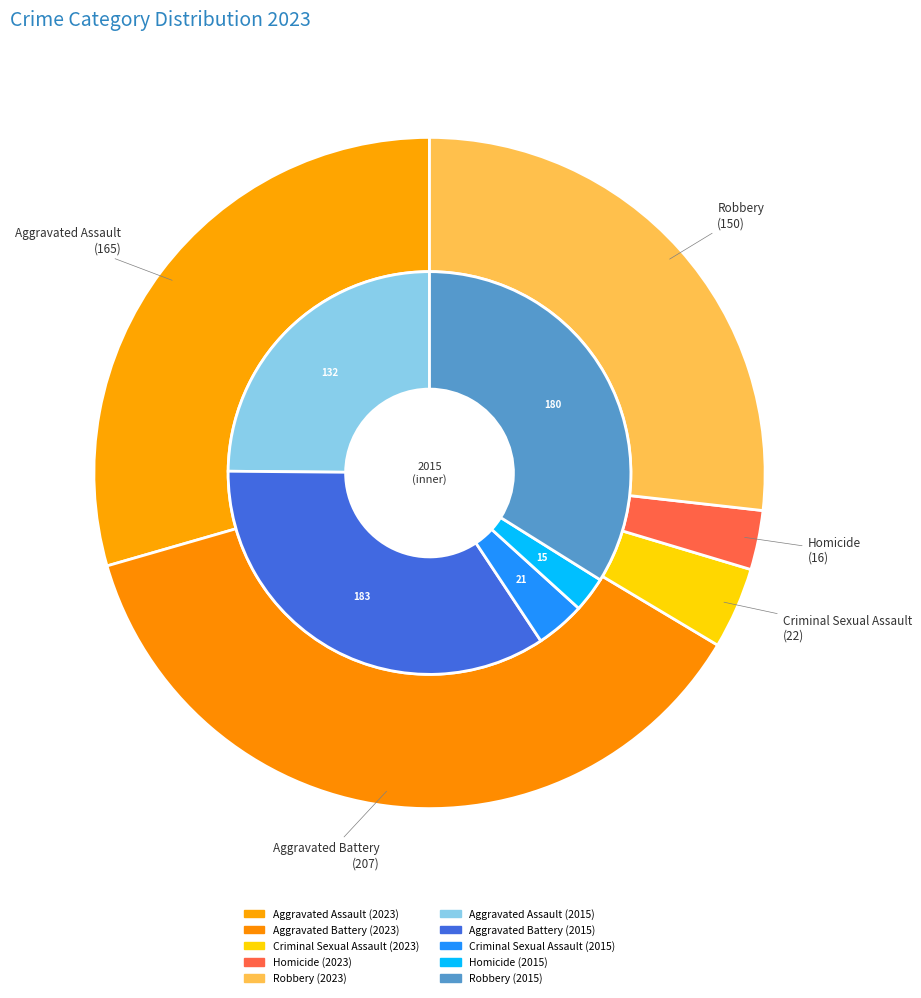

Which category has the biggest portion of the pie?

Aggravated Battery